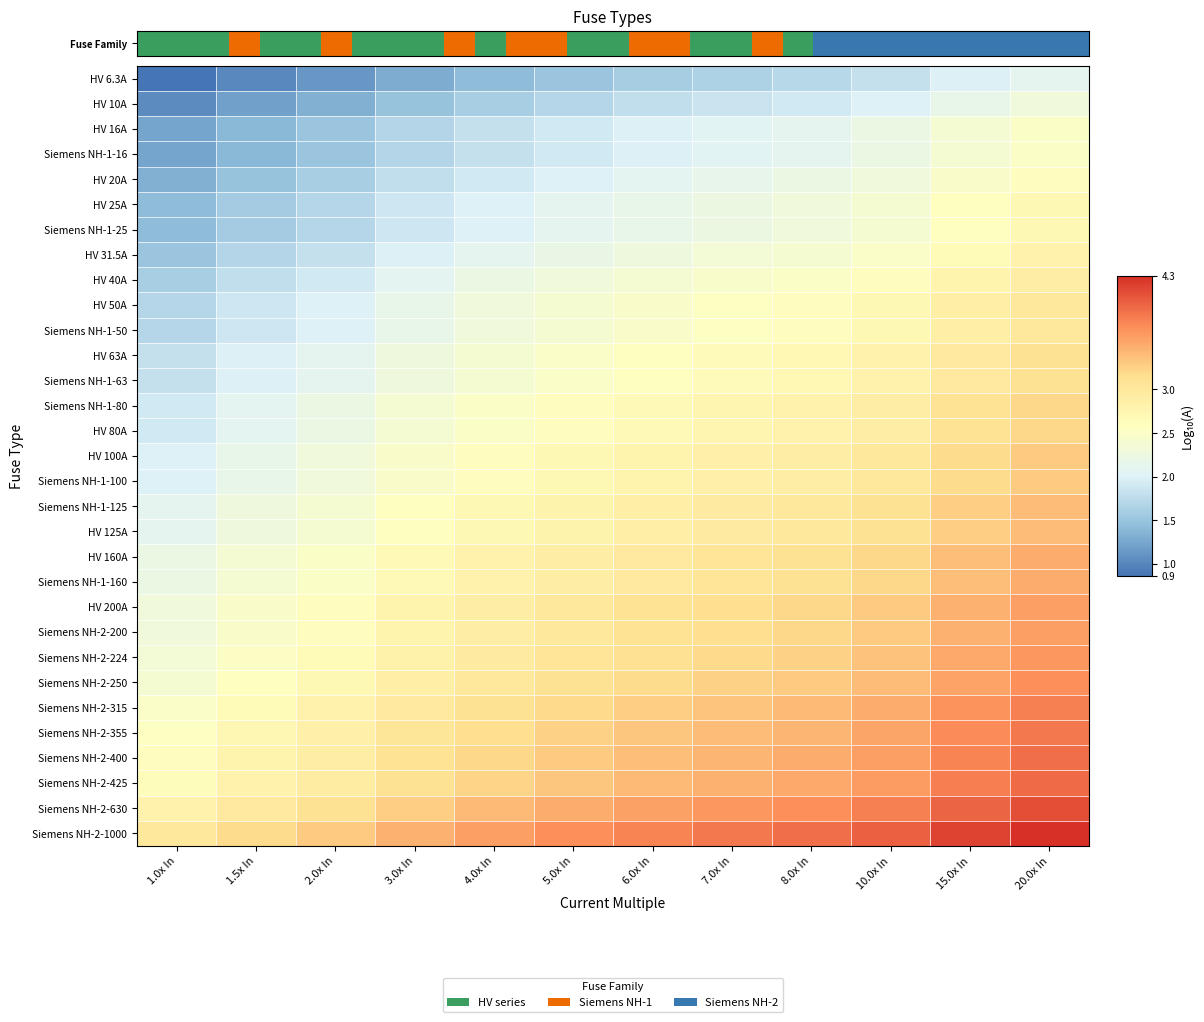

Between 1.5x In and 5.0x In, which is larger?

5.0x In